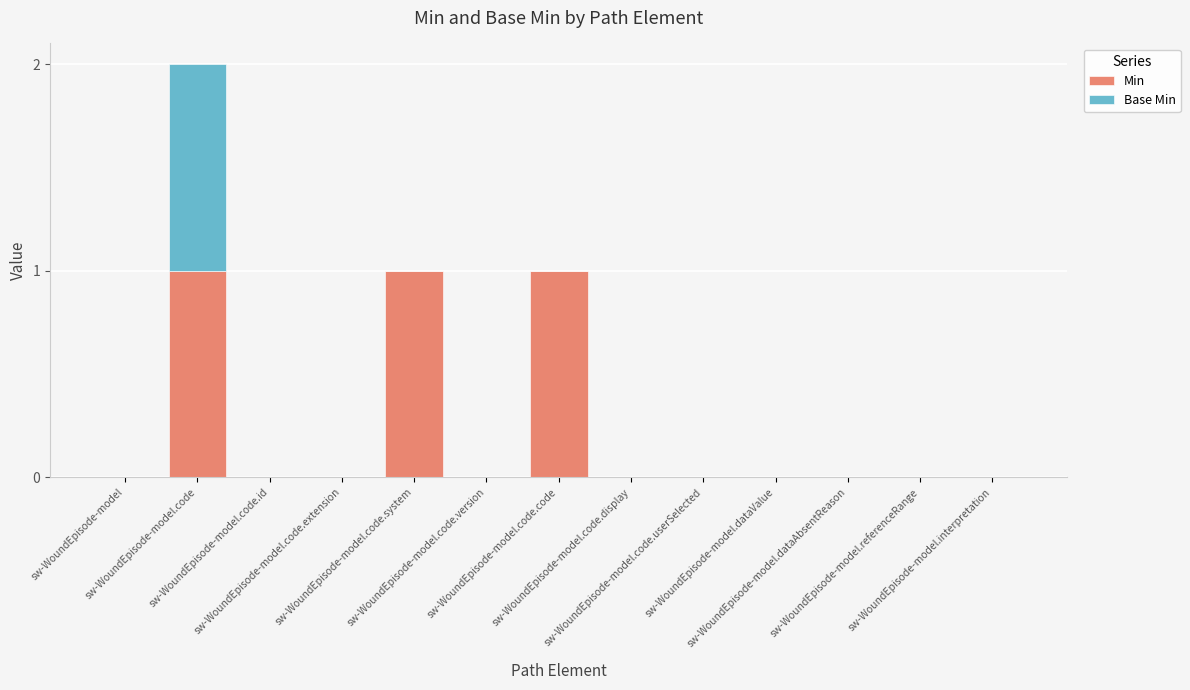

Are the bars horizontal?

No